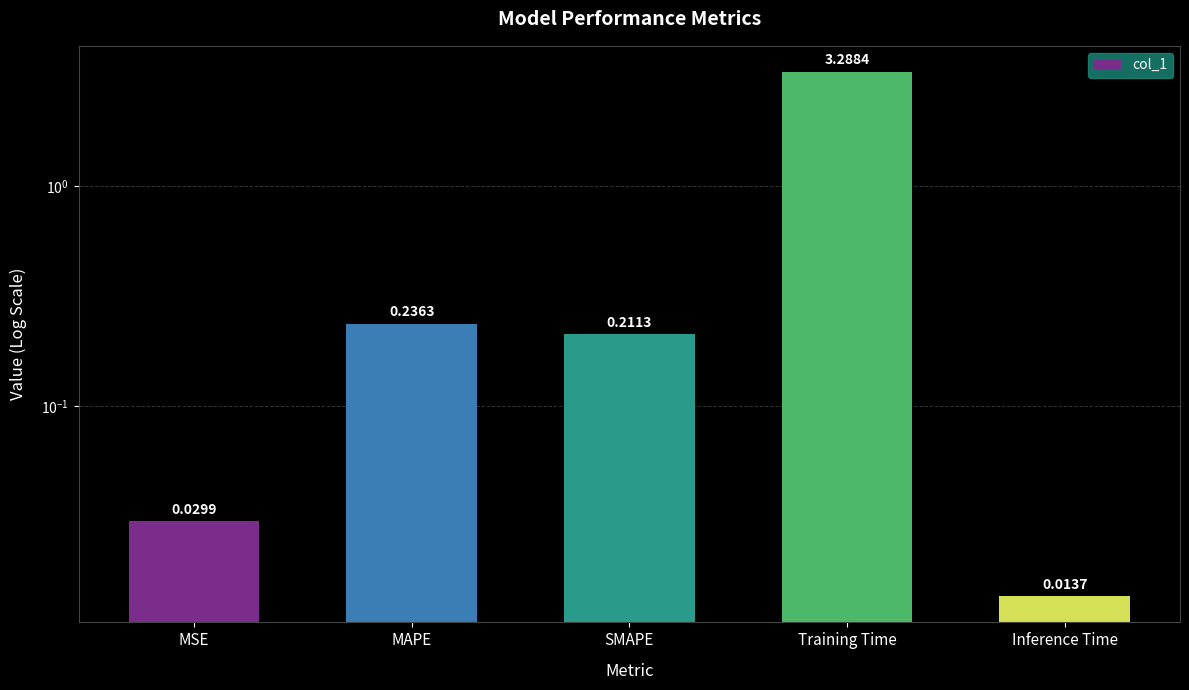

List the labels in order of value, smallest first.

Inference Time, MSE, SMAPE, MAPE, Training Time